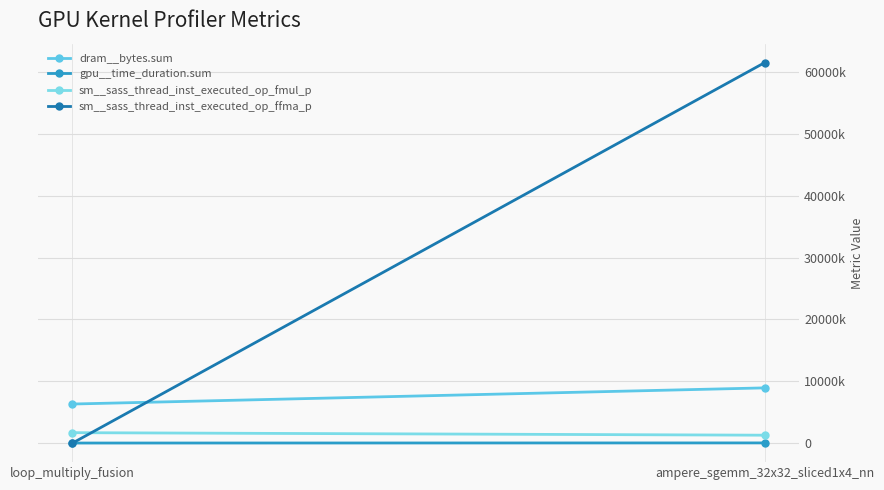

What position from the right is ampere_sgemm_32x32_sliced1x4_nn?

1